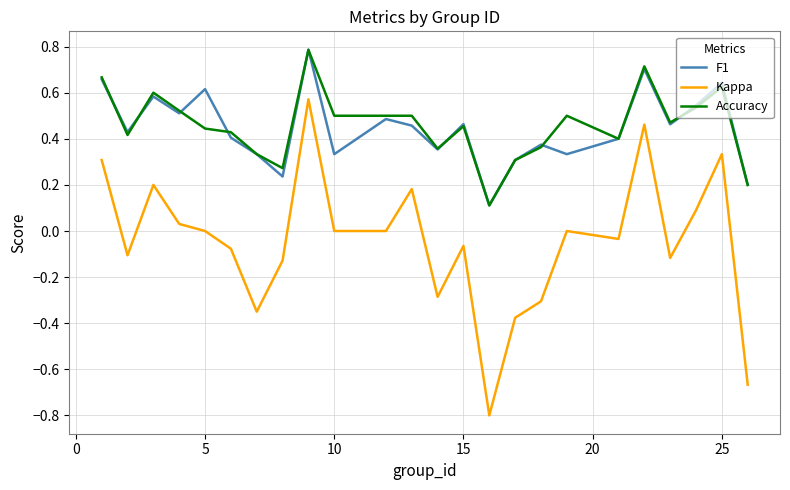

Which series has the largest range (max minus min)?

Kappa